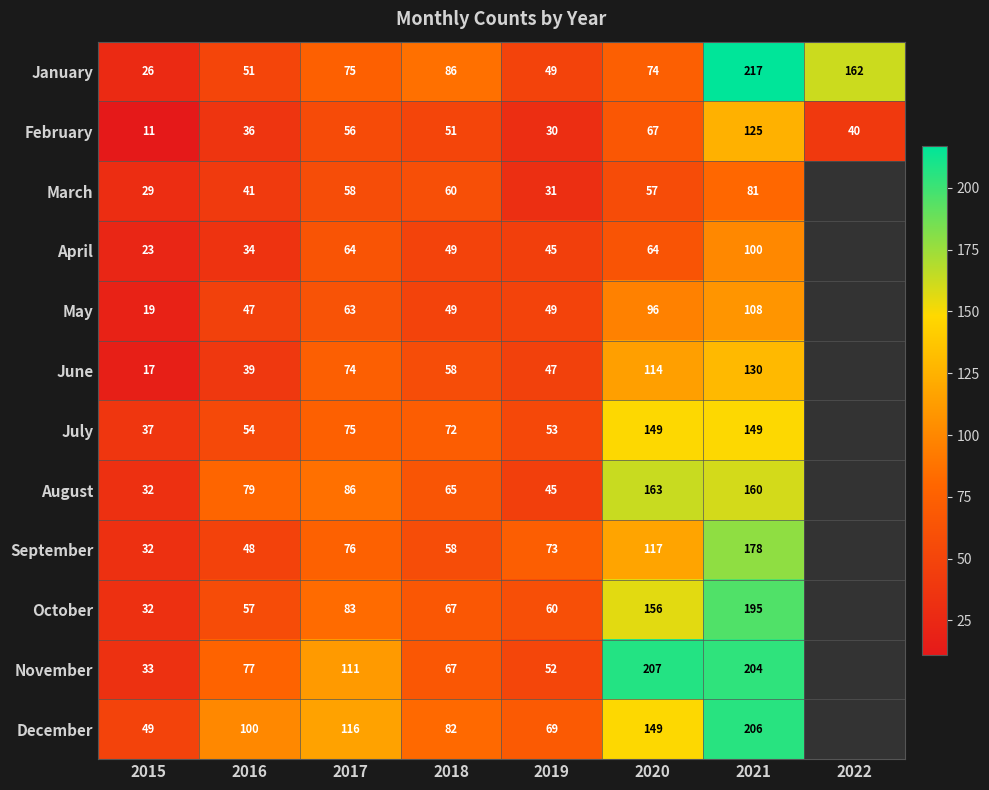

What is the highest value of the January series?

217